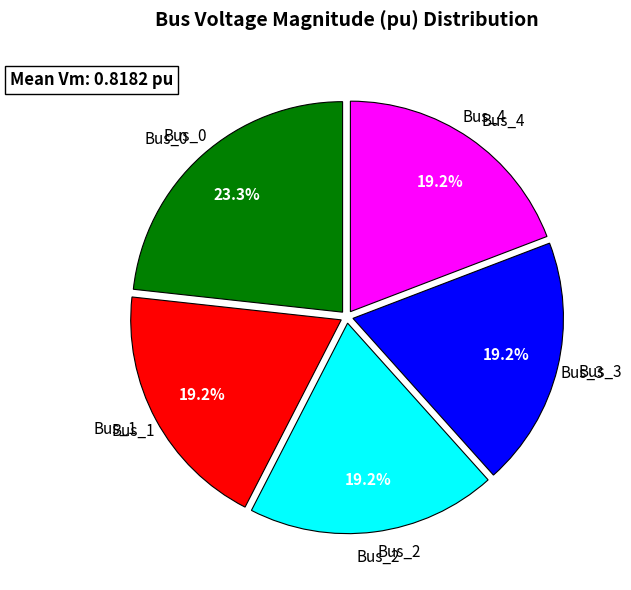

The Bus_4 slice represents 19% of the pie. True or false?

True